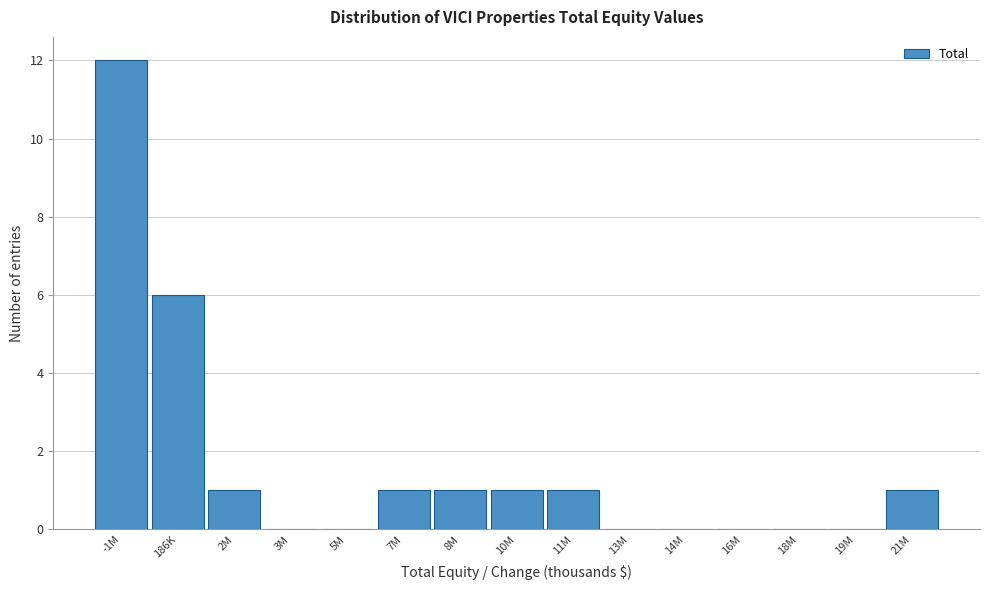

Reading left to right, what are all the values shown in this chart?

-1M=12	186K=6	2M=1	3M=0	5M=0	7M=1	8M=1	10M=1	11M=1	13M=0	14M=0	16M=0	18M=0	19M=0	21M=1